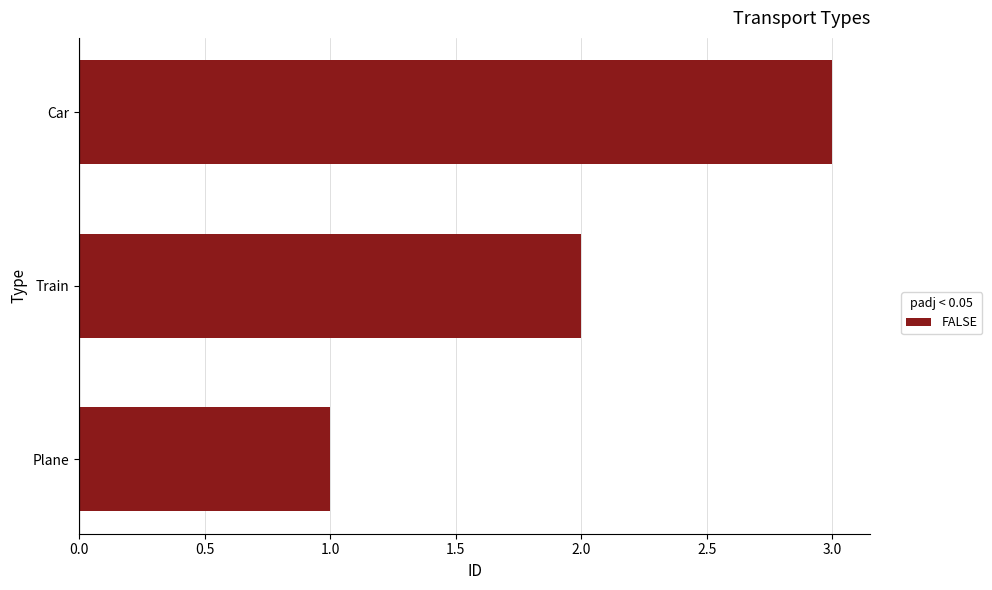

Rank the categories by value from lowest to highest.

Plane, Train, Car